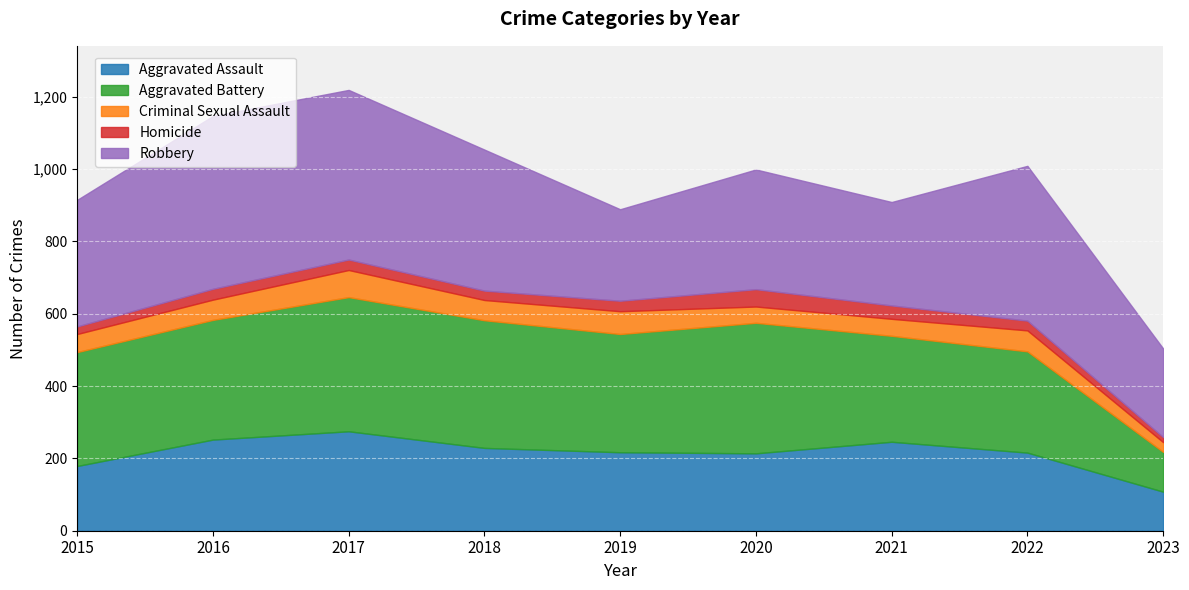

How many interior local valleys does the Aggravated Assault series have?

1